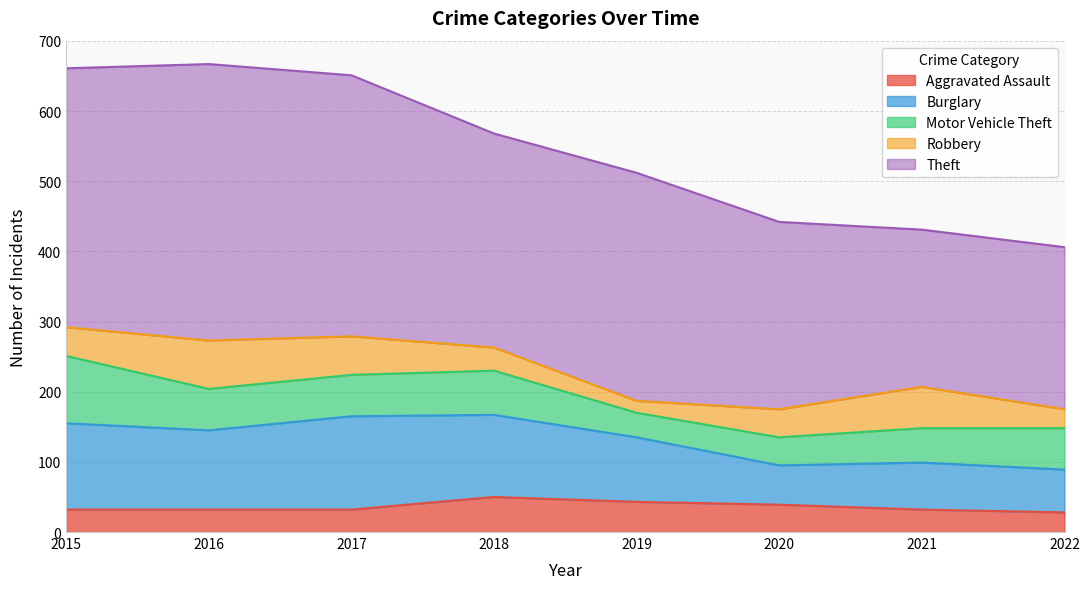

What are all the series names shown in the legend?

Aggravated Assault, Burglary, Motor Vehicle Theft, Robbery, Theft